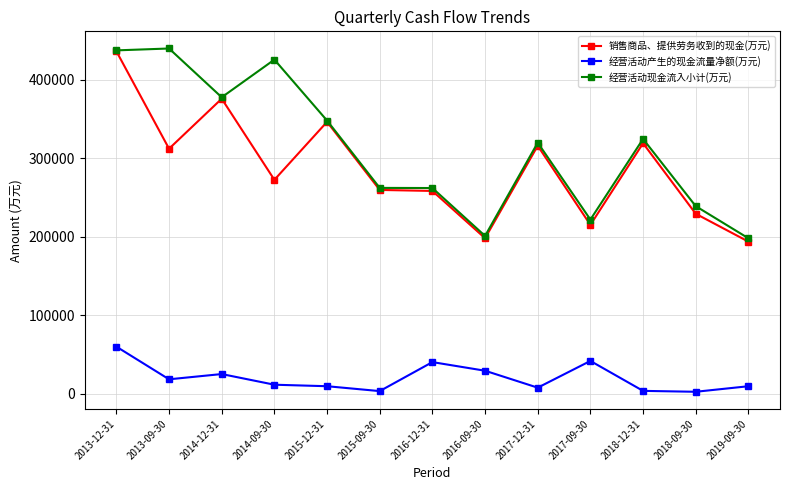

The value of 销售商品、提供劳务收到的现金(万元) at 2016-09-30 is 198053. True or false?

True